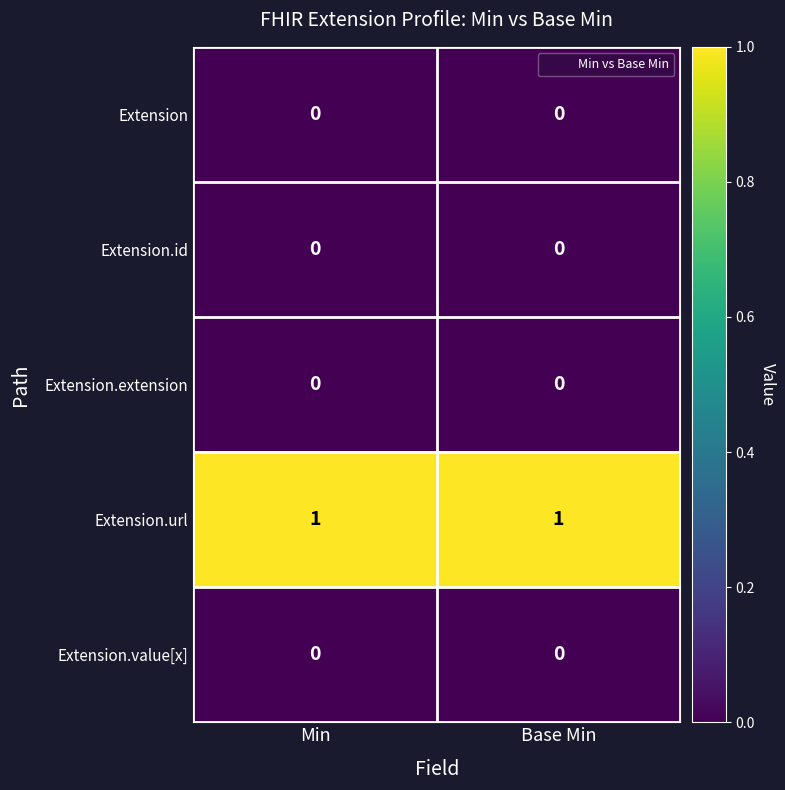

True or false: Extension.value[x] has a value of 0 at Base Min.

True